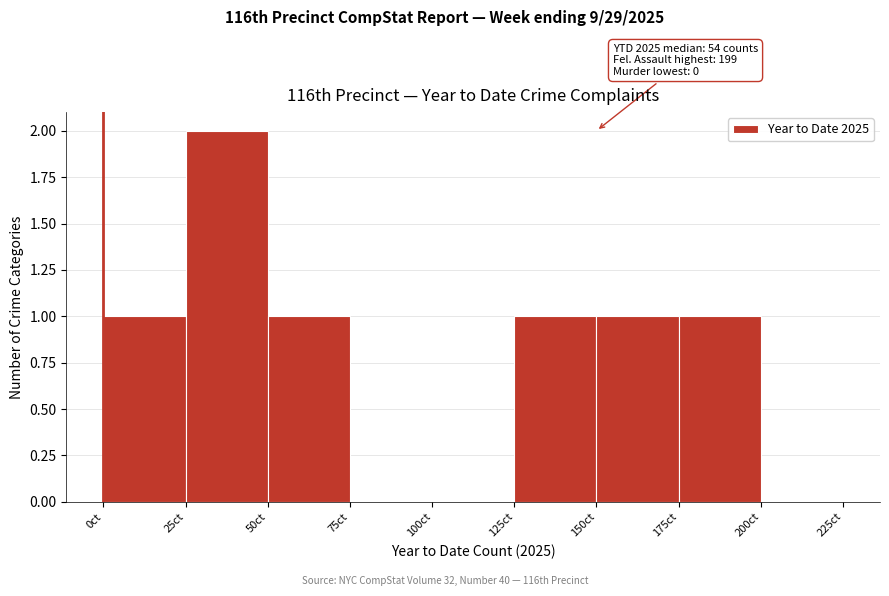

Which range on the x-axis has the tallest bar?

25 to 50